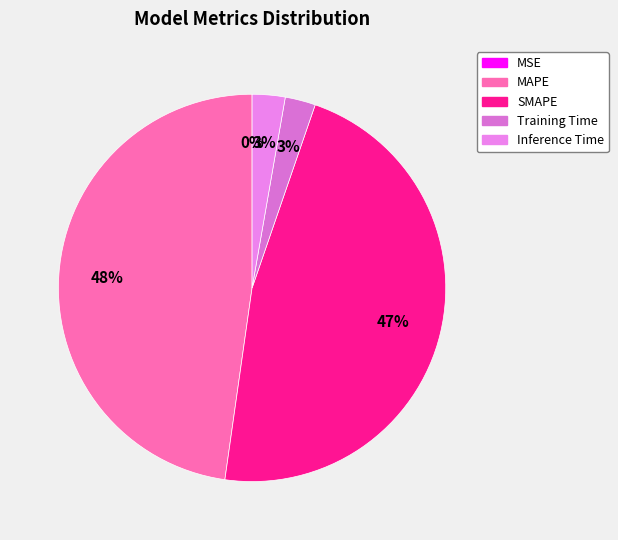

To the nearest percent, what is the average slice percentage?

20%